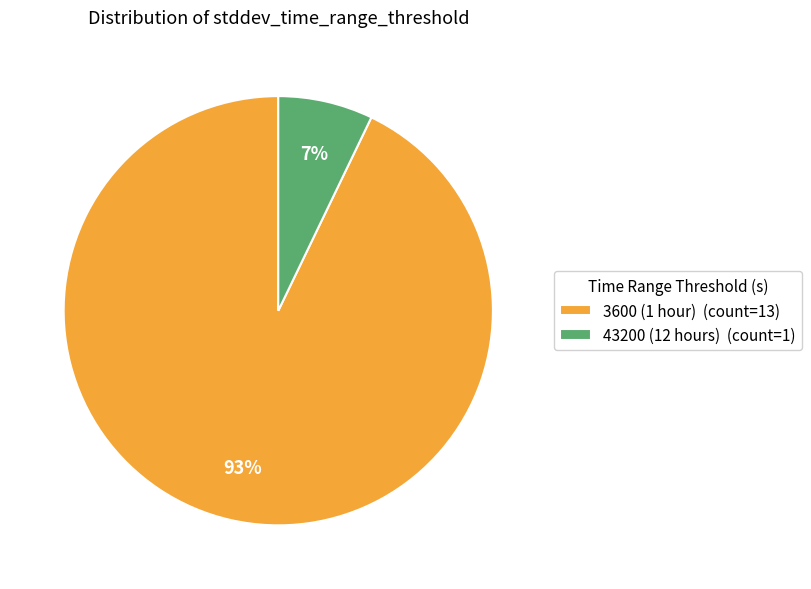

What is the ratio of the value at 43200 to the value at 3600?

0.1